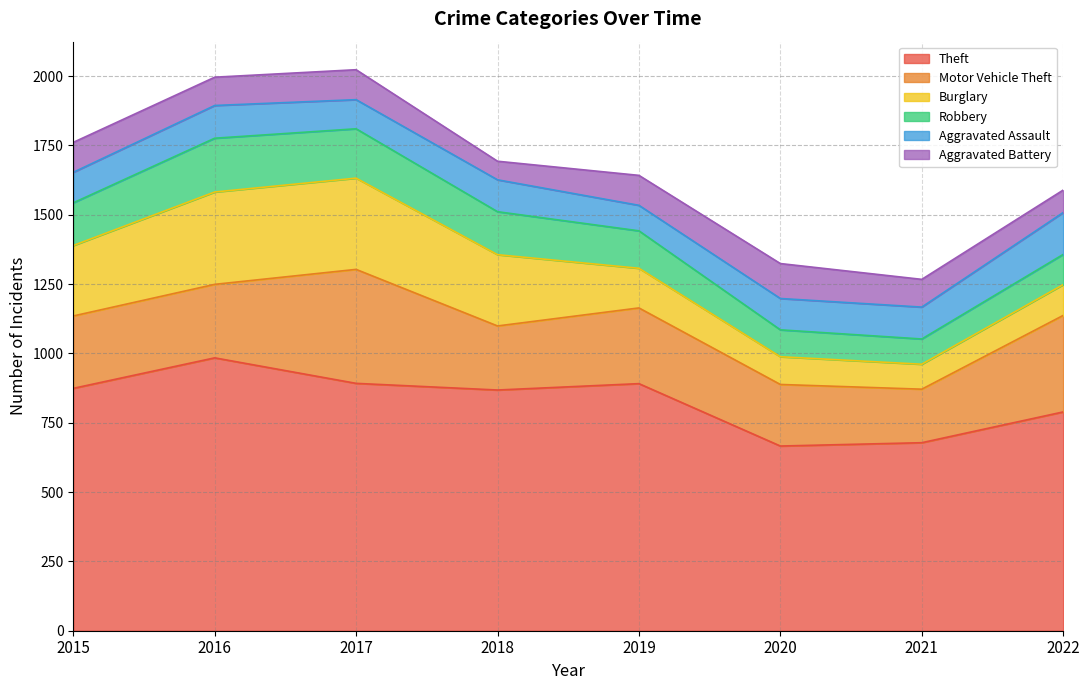

Rank the series at 2019 from highest to lowest value.

Theft, Motor Vehicle Theft, Burglary, Robbery, Aggravated Battery, Aggravated Assault